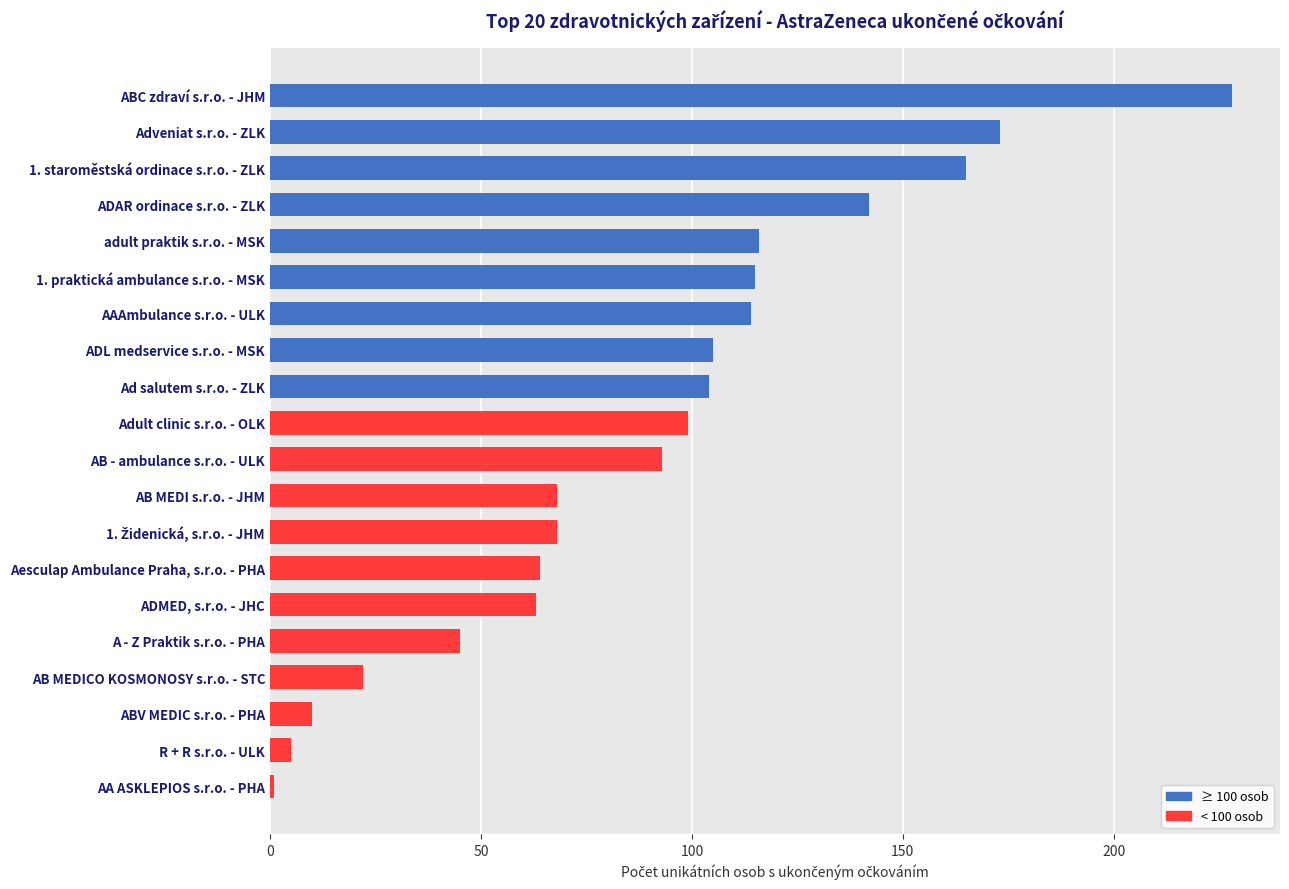

Count the number of categories in the chart.

20